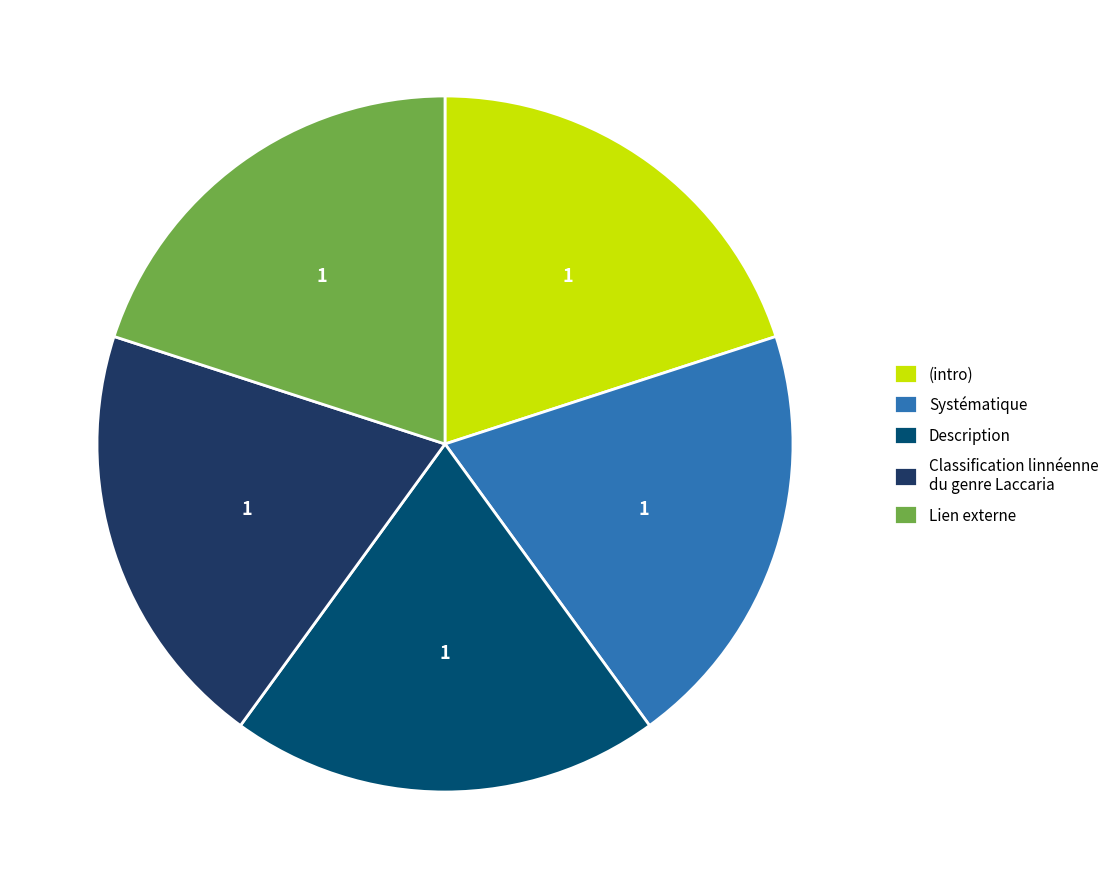

Is it true that (intro) is 20% of the pie?

True